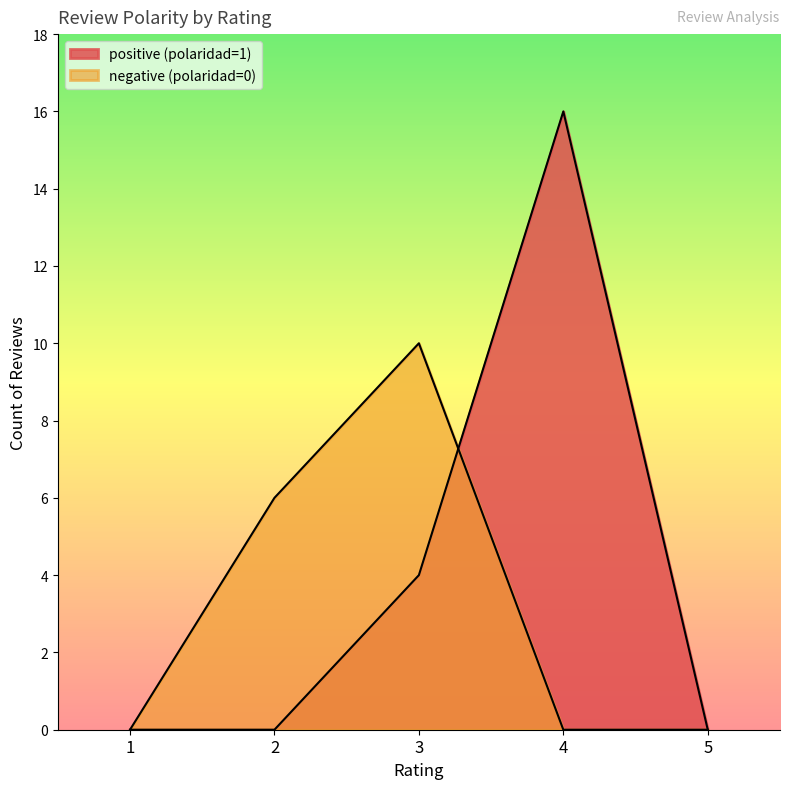

What are all the series names shown in the legend?

positive (polaridad=1), negative (polaridad=0)